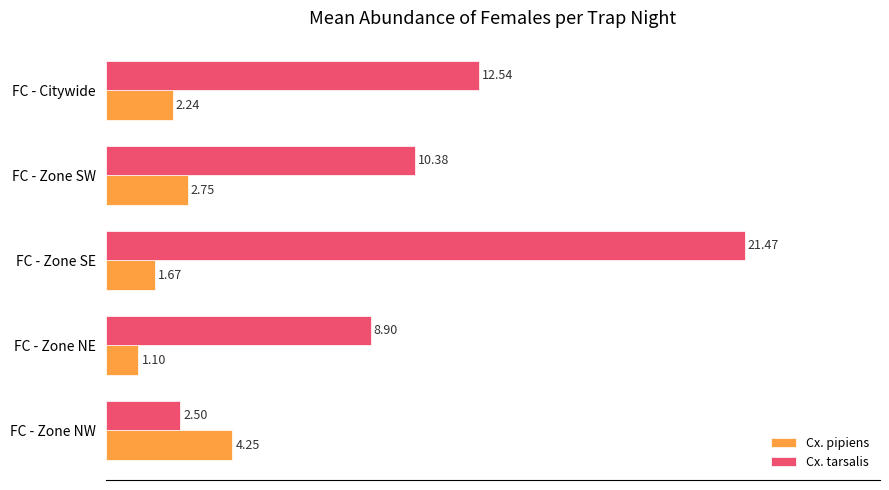

At which category is the sum across all series the highest?

FC - Zone SE